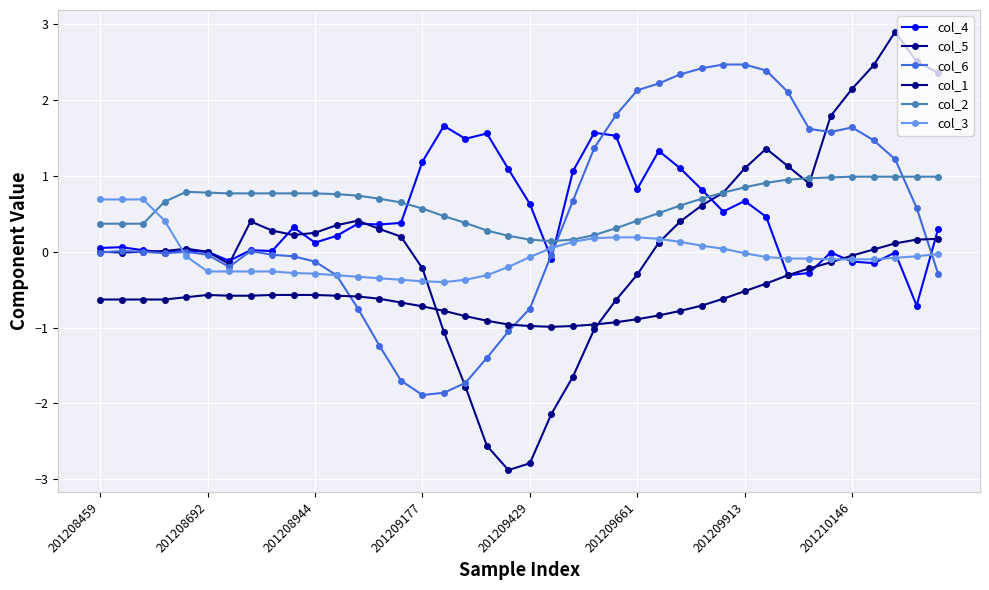

Is this an area chart (filled region under the line)?

No